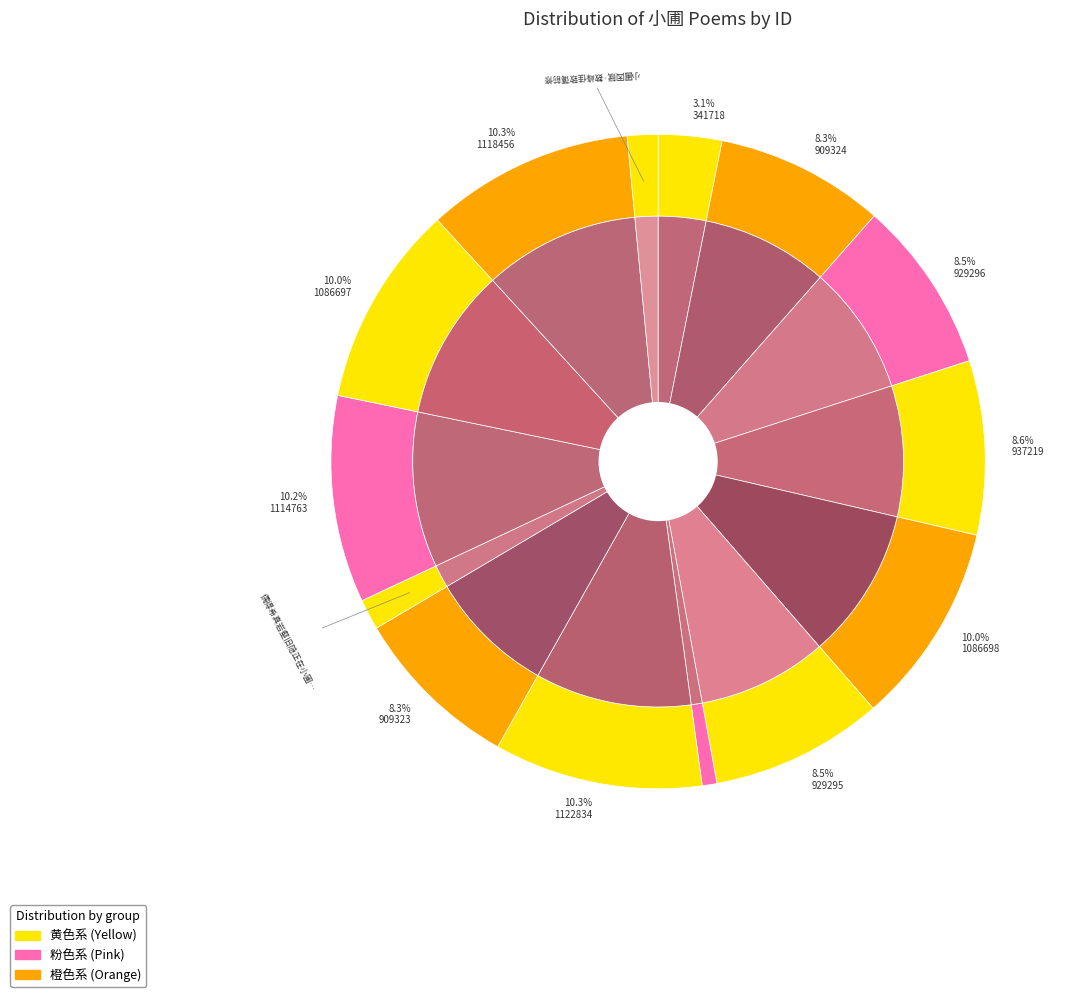

To the nearest percent, what portion does 喜景徐作小圃因怀东阁二绝句 represent?

10%